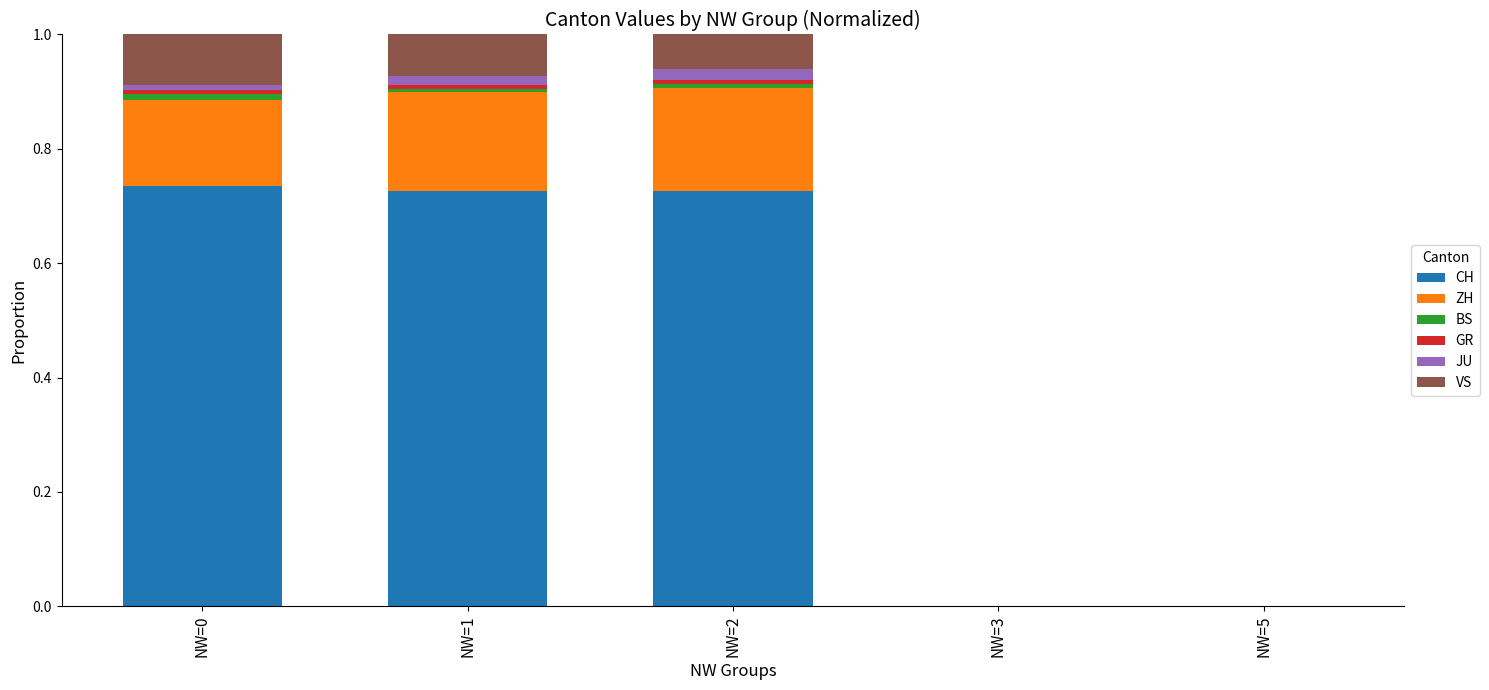

Are the bars grouped side by side (vs. stacked)?

No